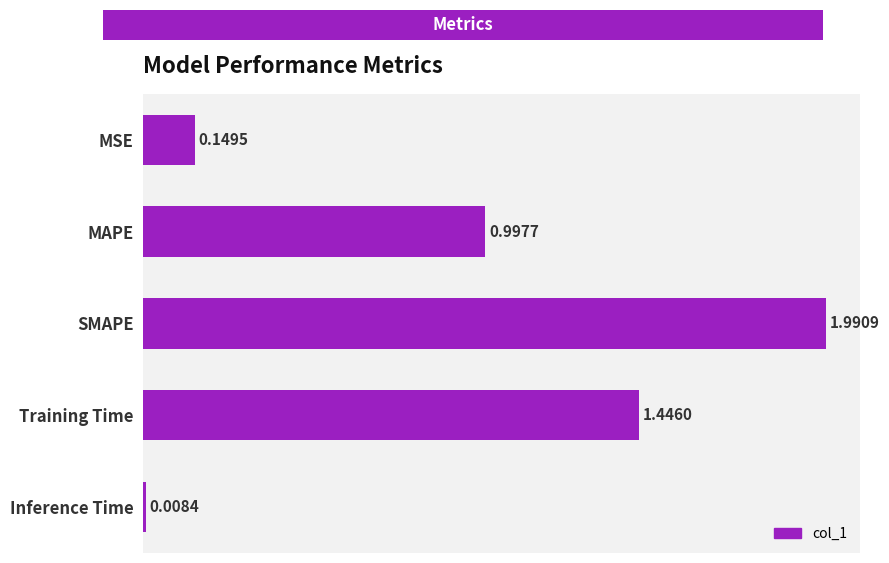

List the labels in order of value, largest first.

SMAPE, Training Time, MAPE, MSE, Inference Time